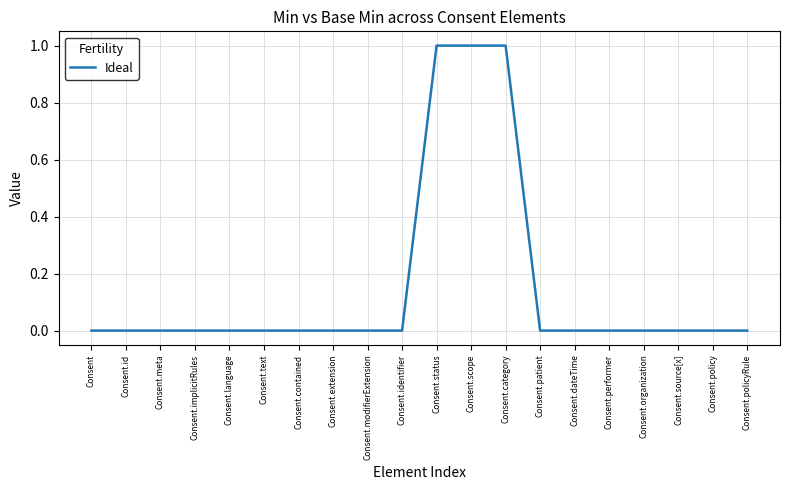

The value at Consent.text is 0. True or false?

True